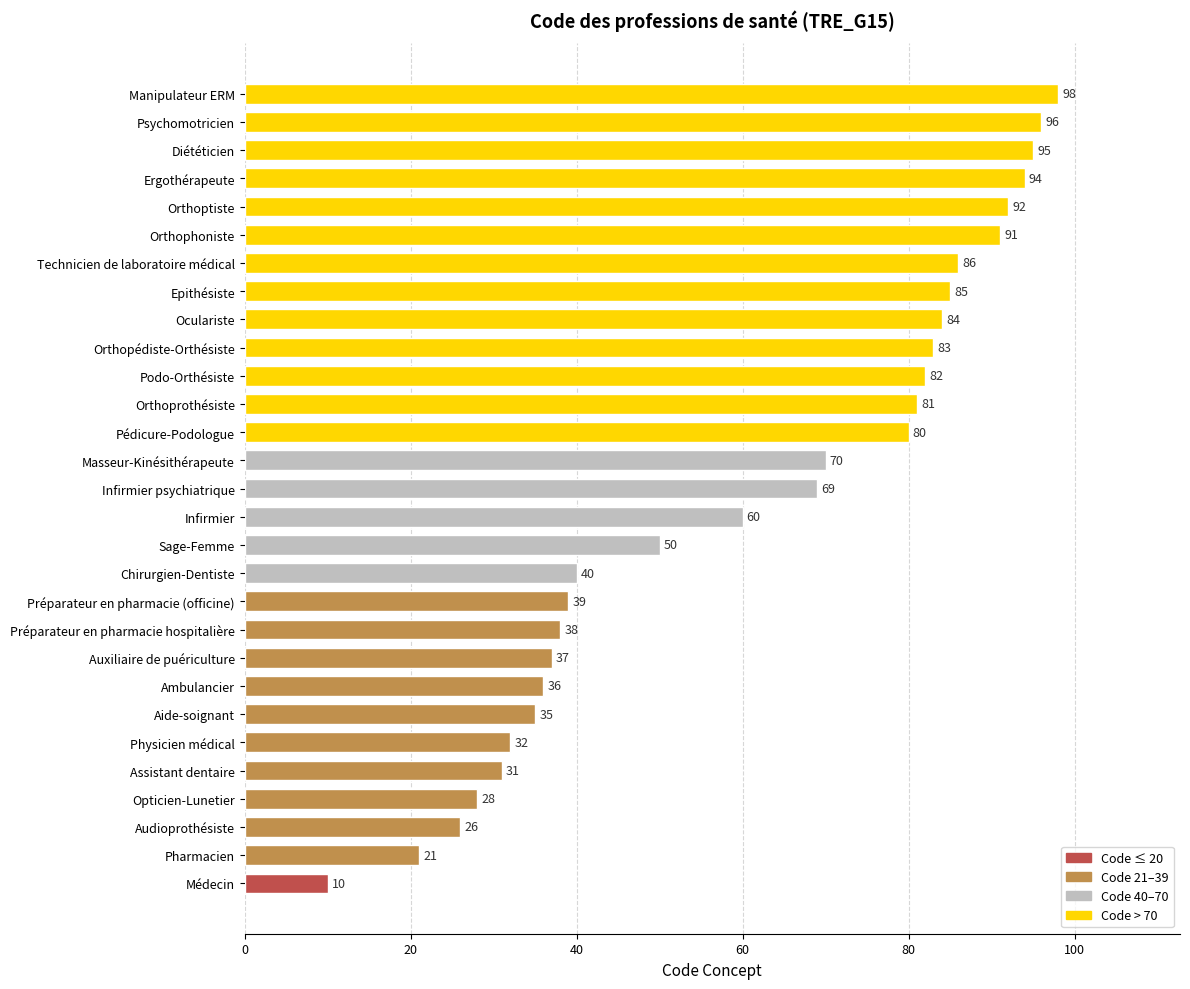

What is the smallest value displayed?

10